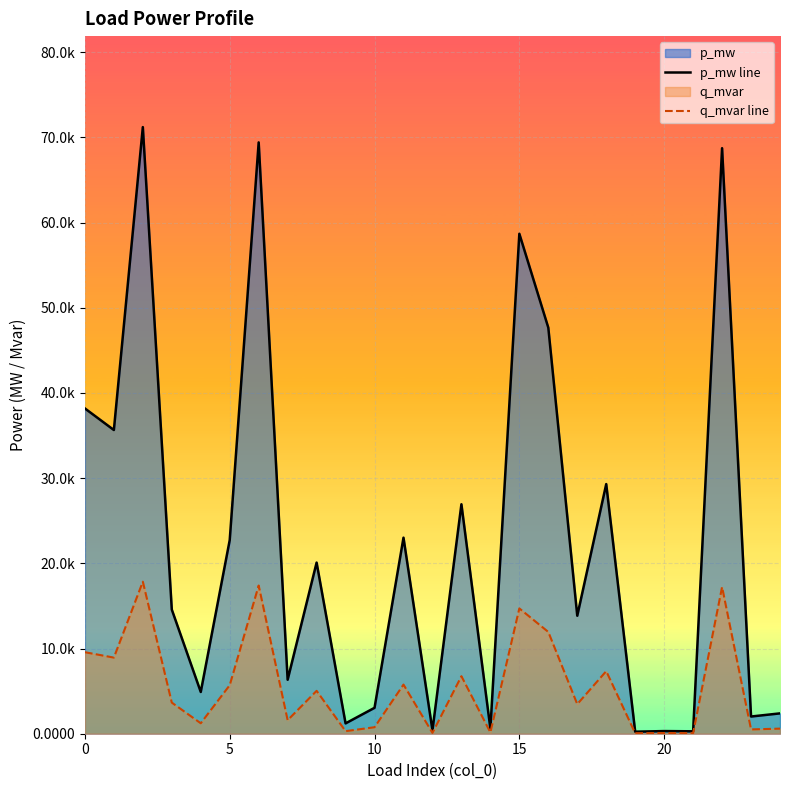

Rank the series by their maximum value, from lowest to highest.

q_mvar line, p_mw line